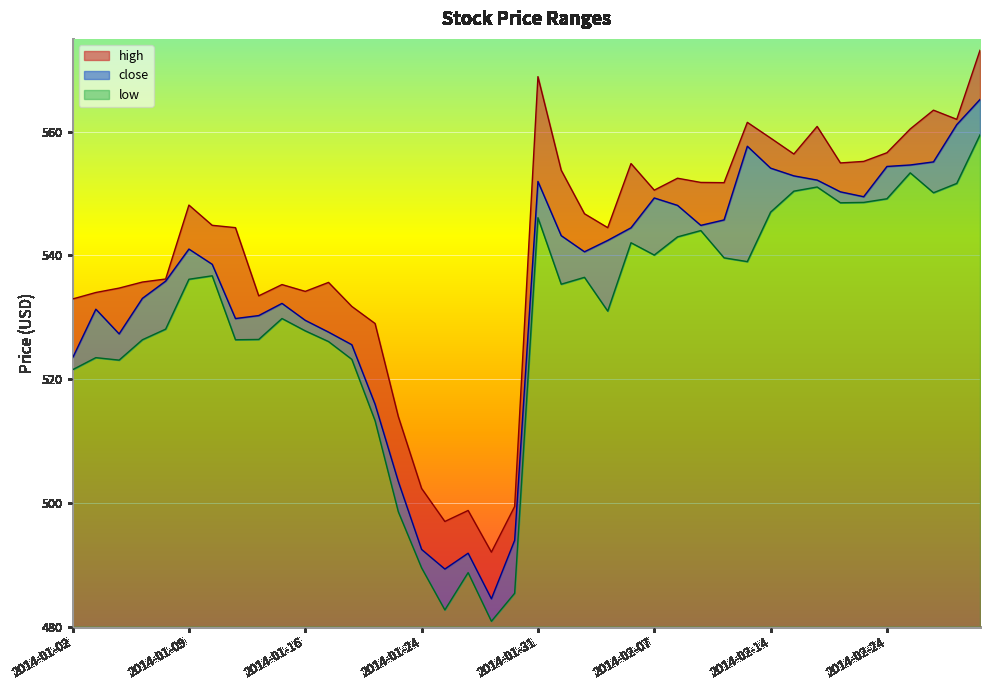

The low series shows 480.9 at 2014-01-29. True or false?

True